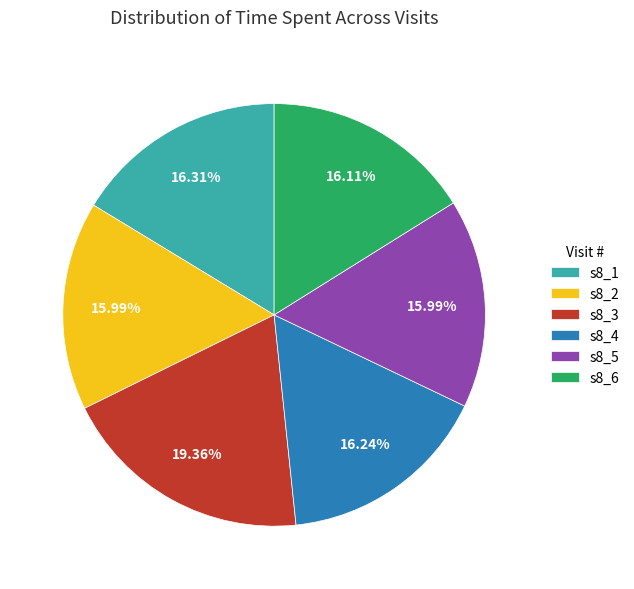

Is s8_6 the majority of the pie?

No